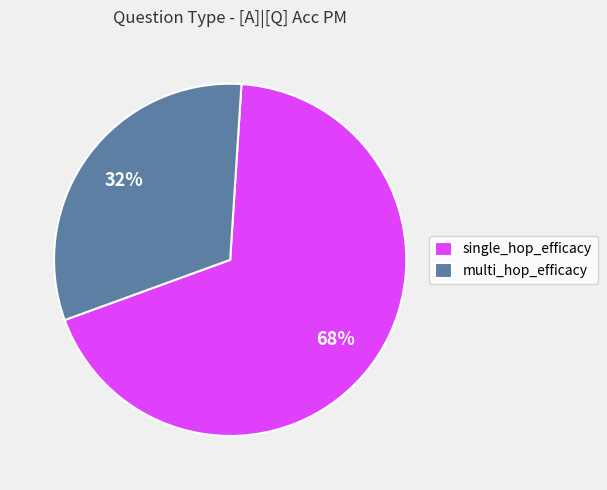

Is it true that single_hop_efficacy is 68% of the pie?

True